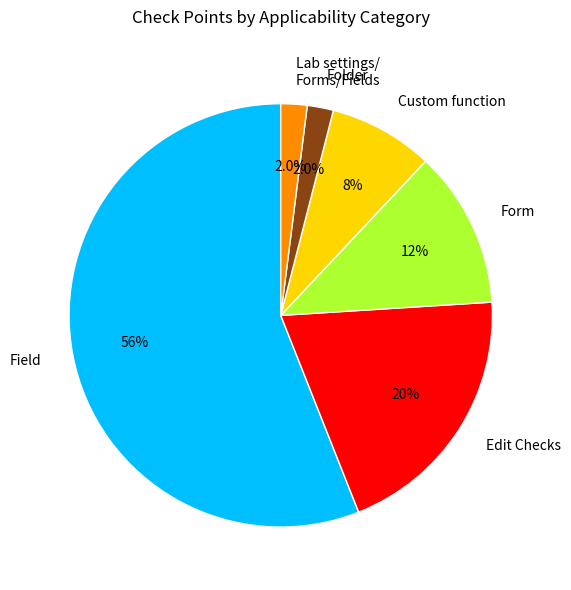

To the nearest percent, what is the average slice percentage?

17%